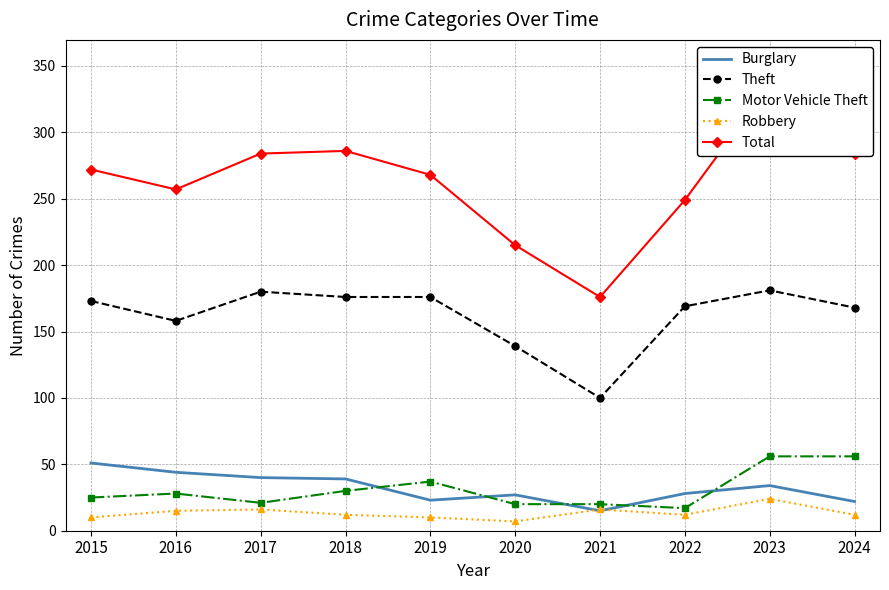

What is the spread (max minus min) of values at 2016?

242